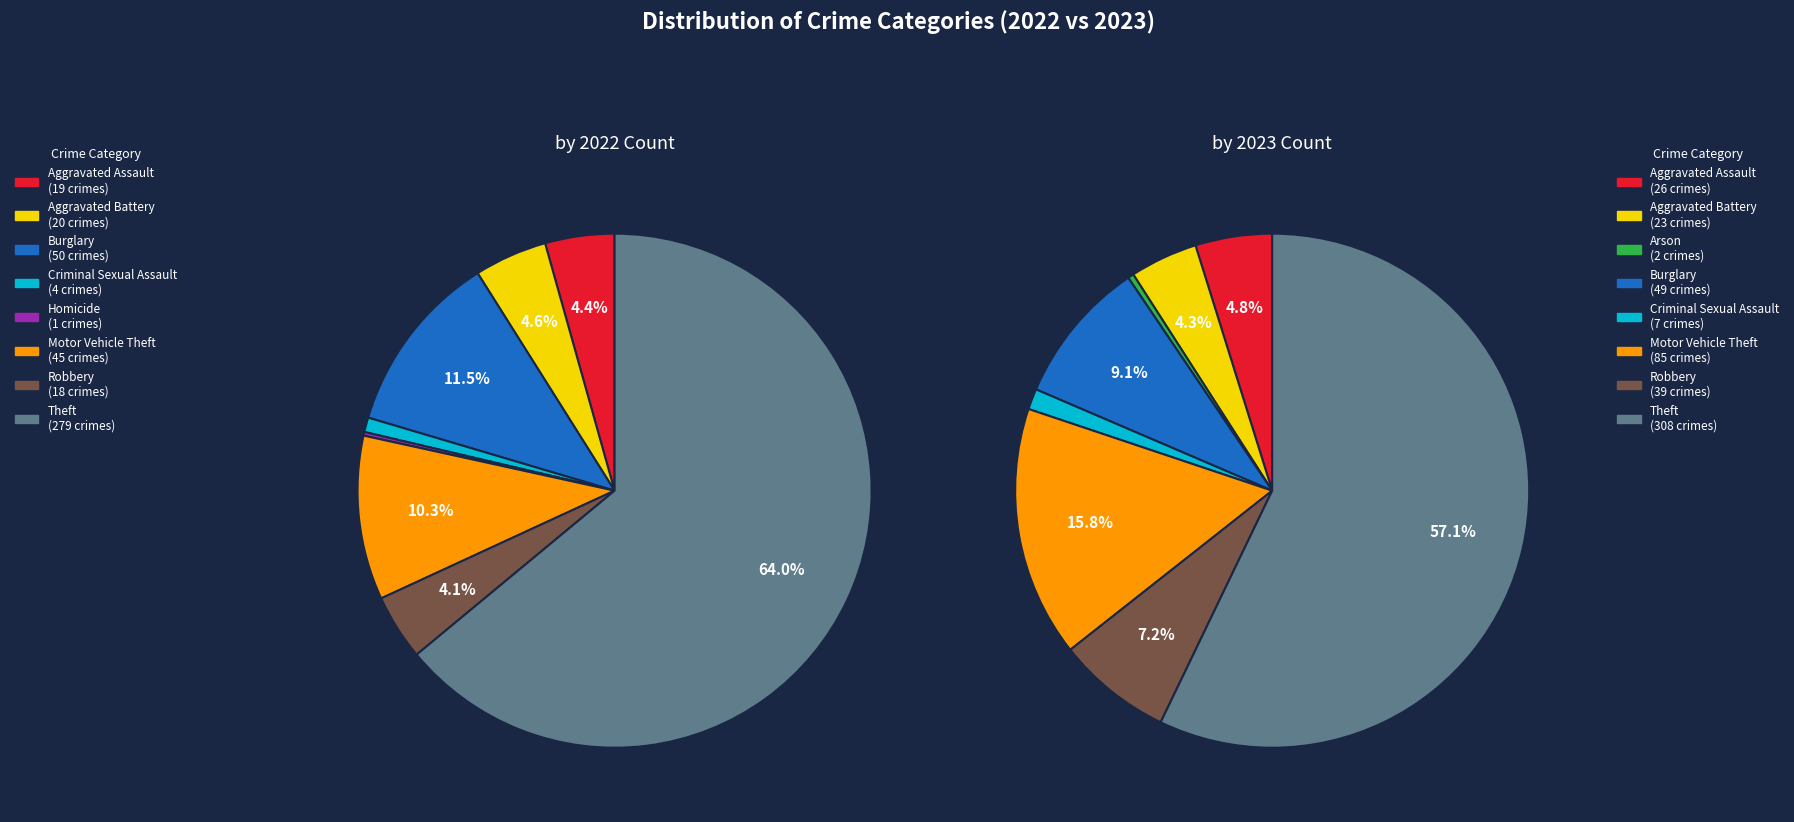

What is the spread (max minus min) of values at 8?

29